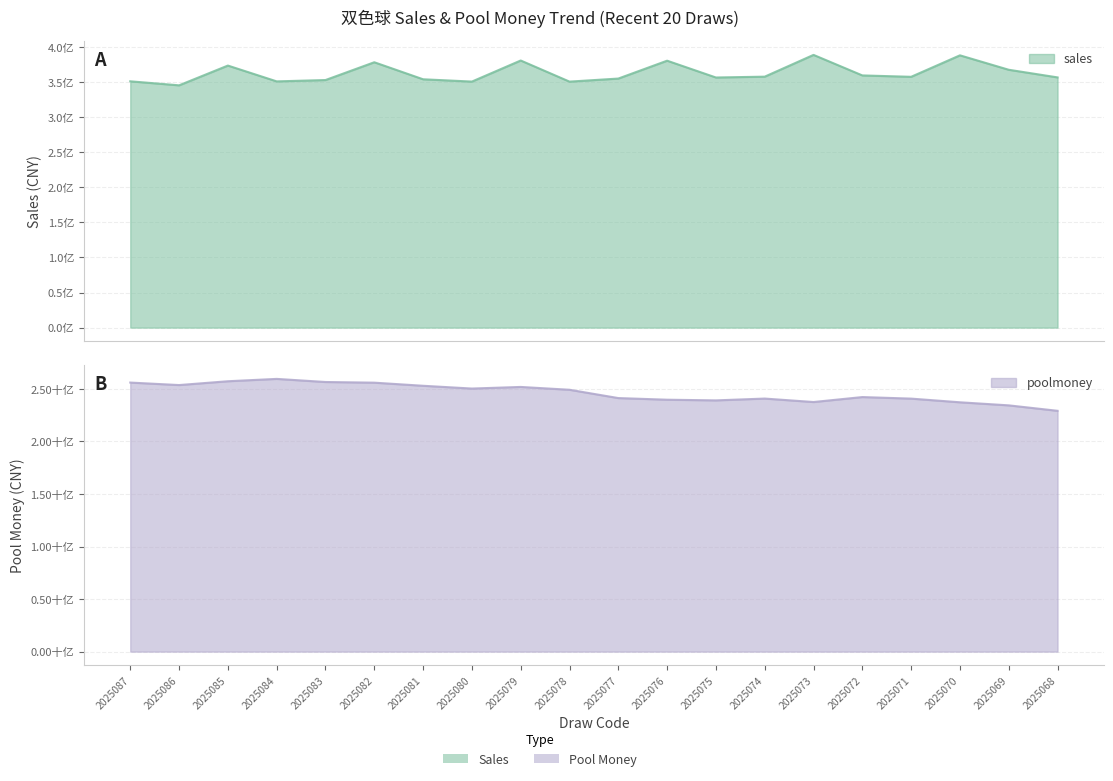

How many data points does each series have?

20